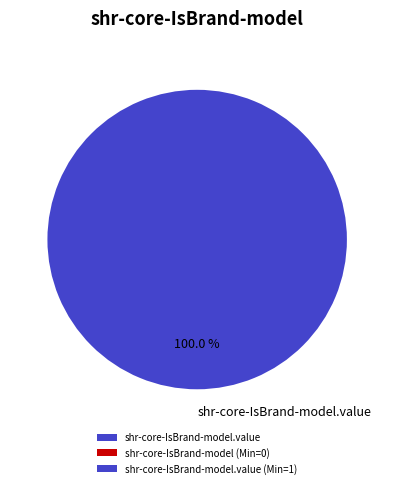

Does shr-core-IsBrand-model.value account for over 50% of the chart?

Yes